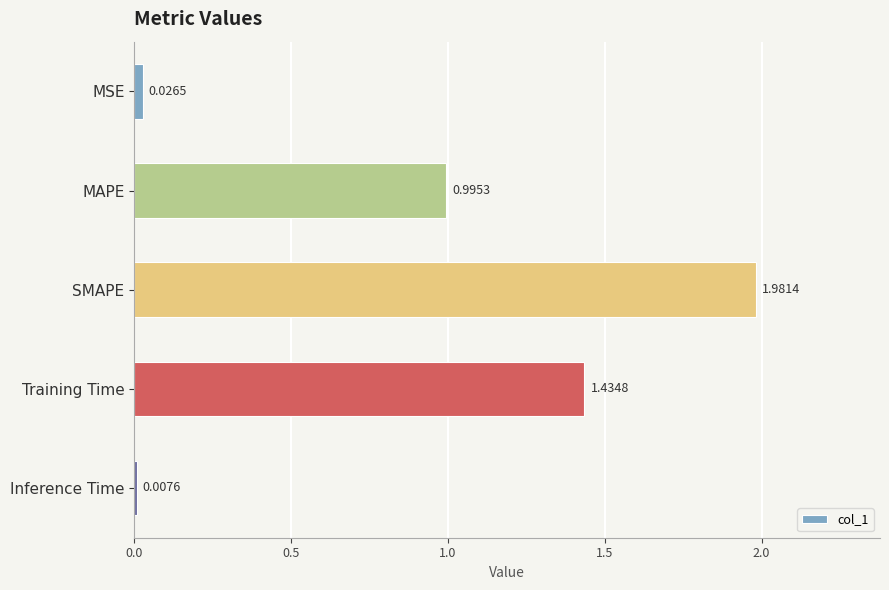

At which category does the chart reach its minimum across all series?

Inference Time